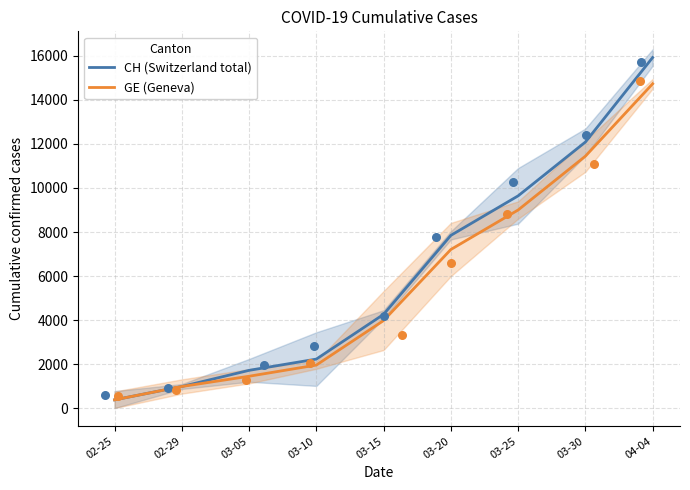

Which series has the largest Y range (max minus min)?

CH (Switzerland total)